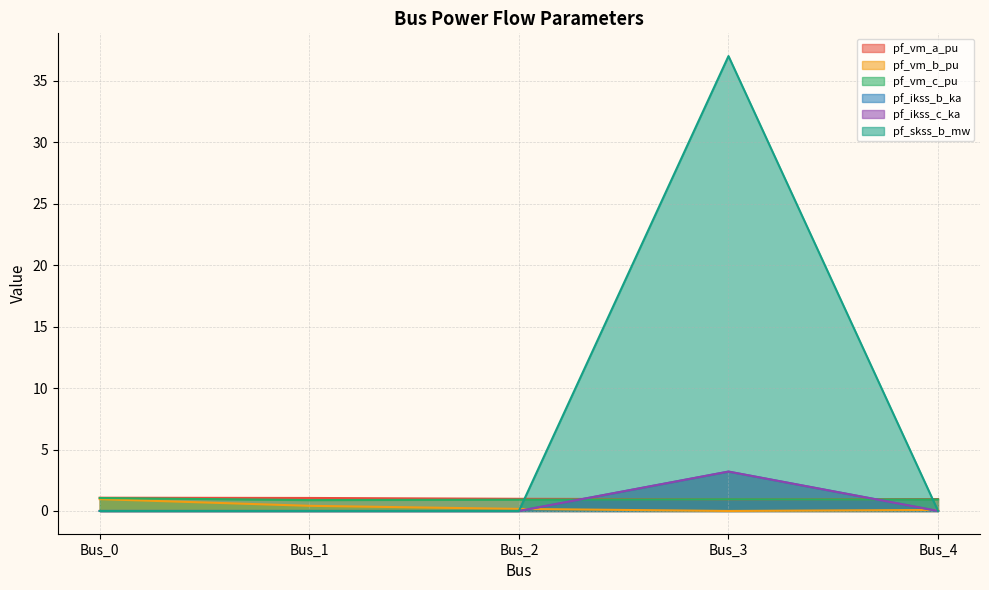

How many values in the pf_skss_b_mw series exceed 0?

1